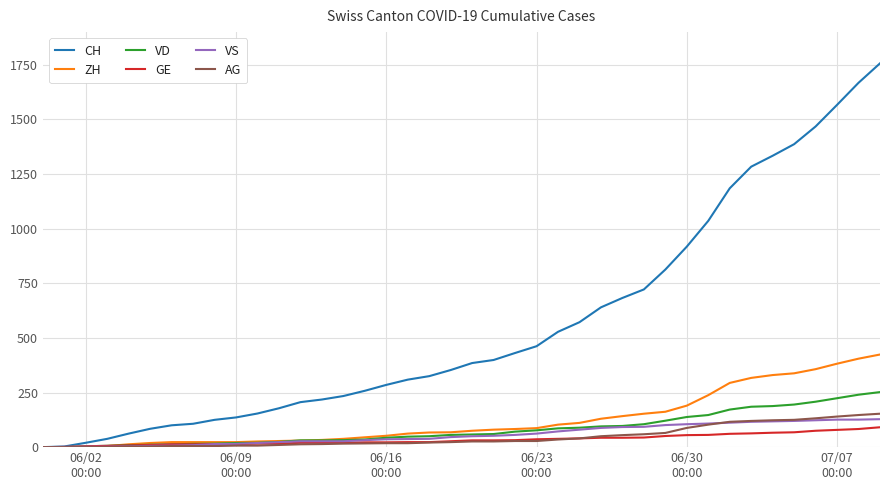

What is the maximum value for GE?

91